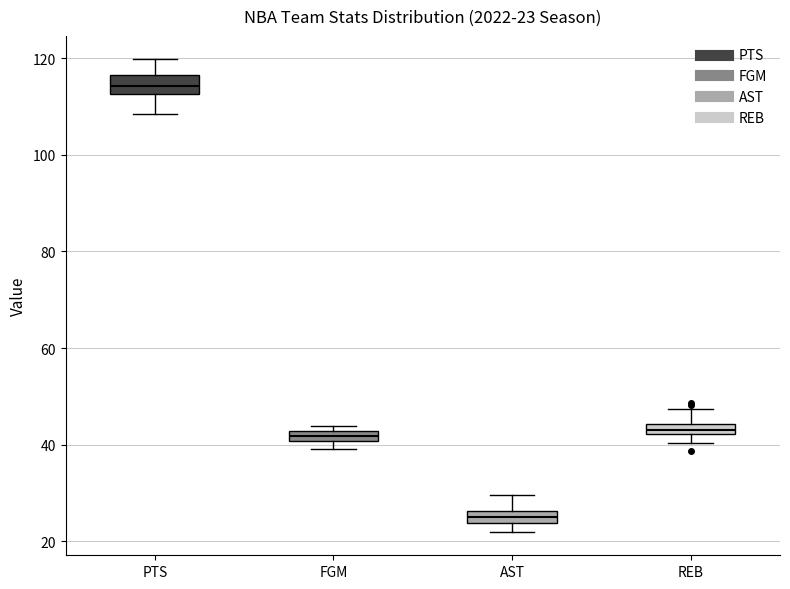

Which box's median line is the lowest?

AST